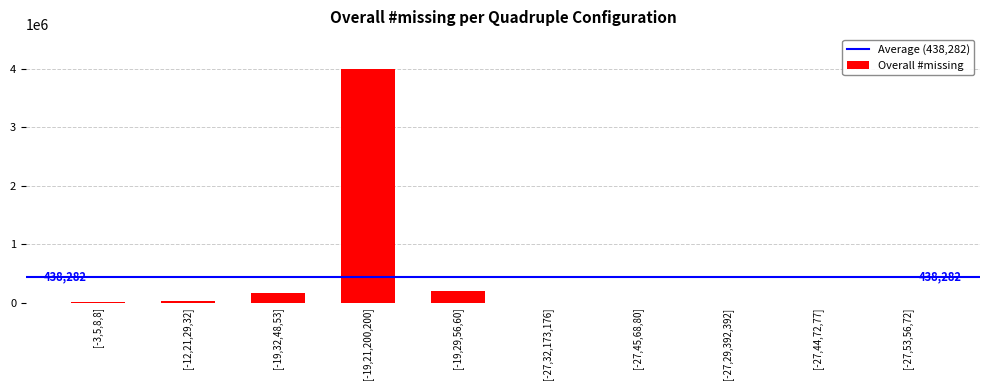

What is the change in value from [-19,21,200,200] to [-19,29,56,60]?

-3797826